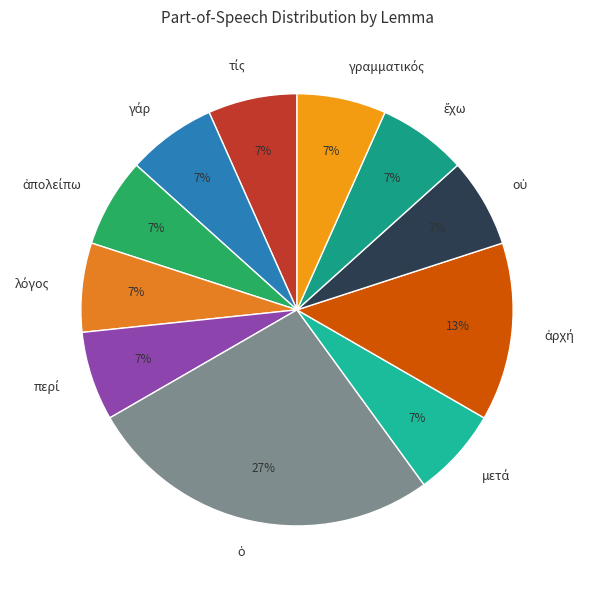

To the nearest percent, what is the average slice percentage?

9%